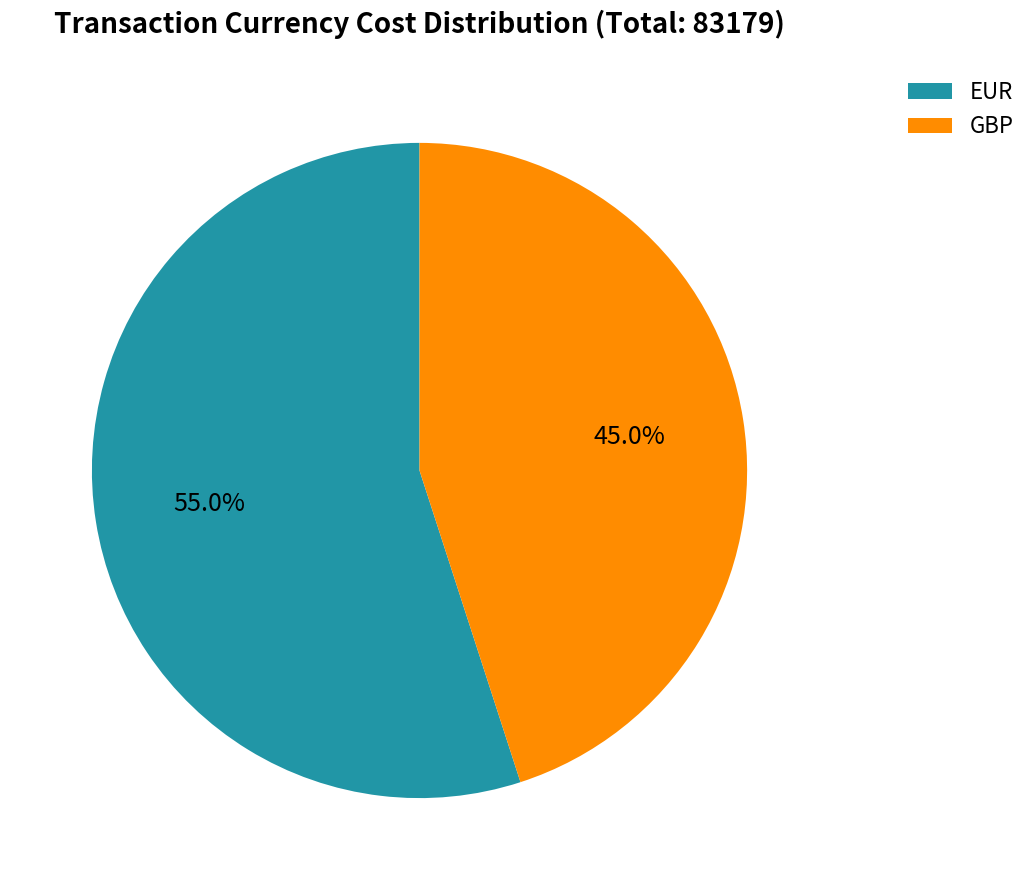

Between GBP and EUR, which is larger?

EUR